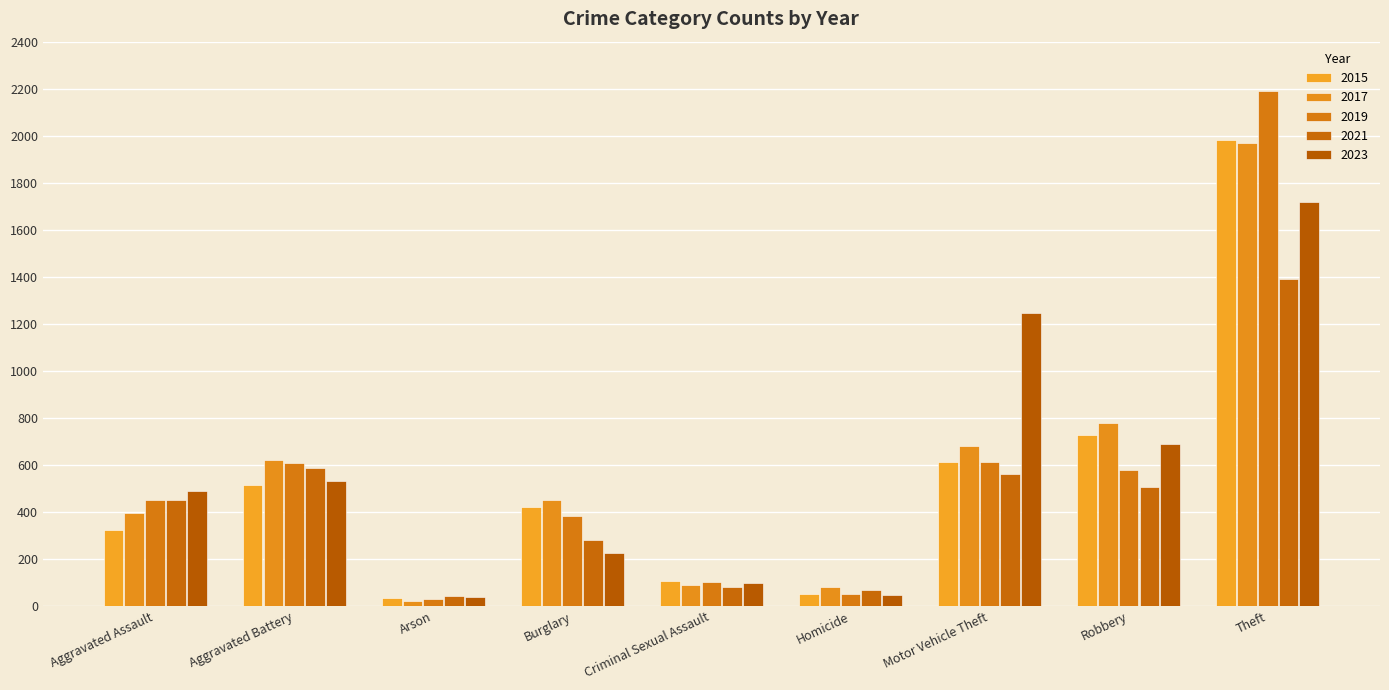

What is the sum of all 2015 values?

4770